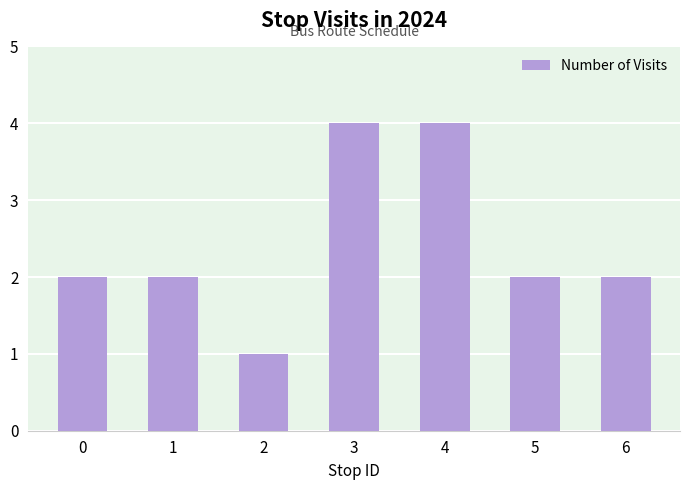

Reading left to right, extract all data points from this chart.

0=2	1=2	2=1	3=4	4=4	5=2	6=2